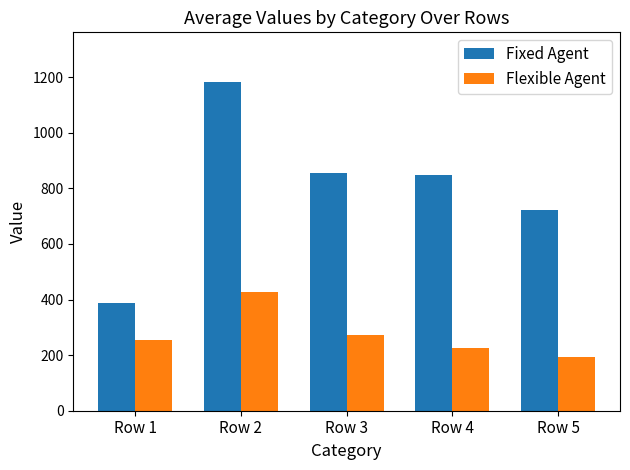

Rank the series by their average value, from highest to lowest.

Fixed Agent, Flexible Agent